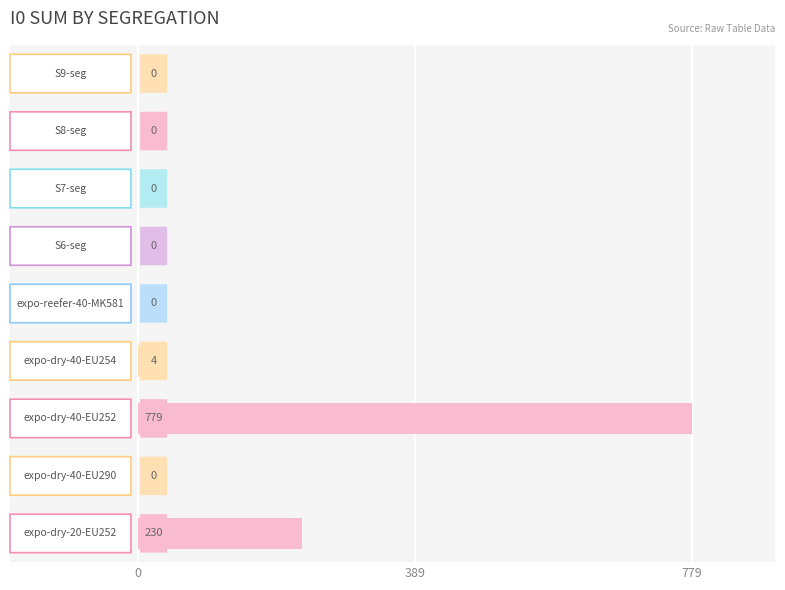

What is the sum of all values?

1013